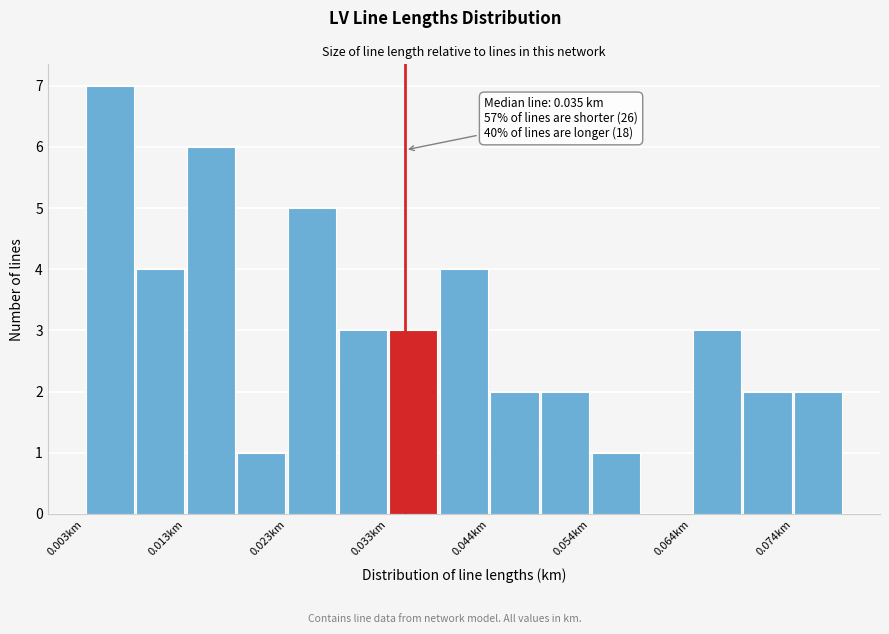

Around what value on the x-axis is the tallest bar? Give the approximate position of its centre, as read against the axis.

0.006